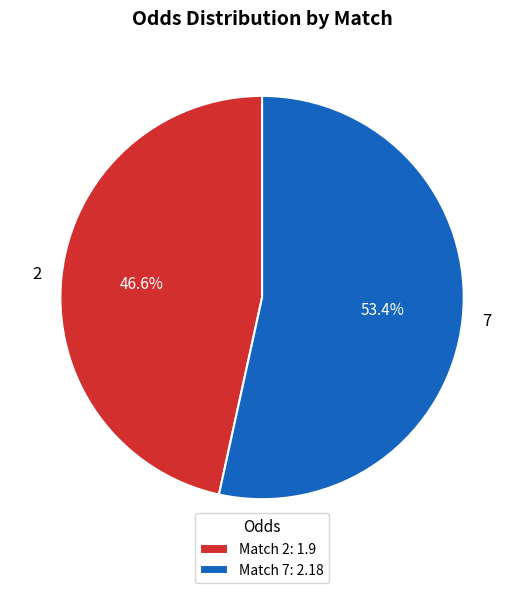

Which category has the smallest portion of the pie?

2